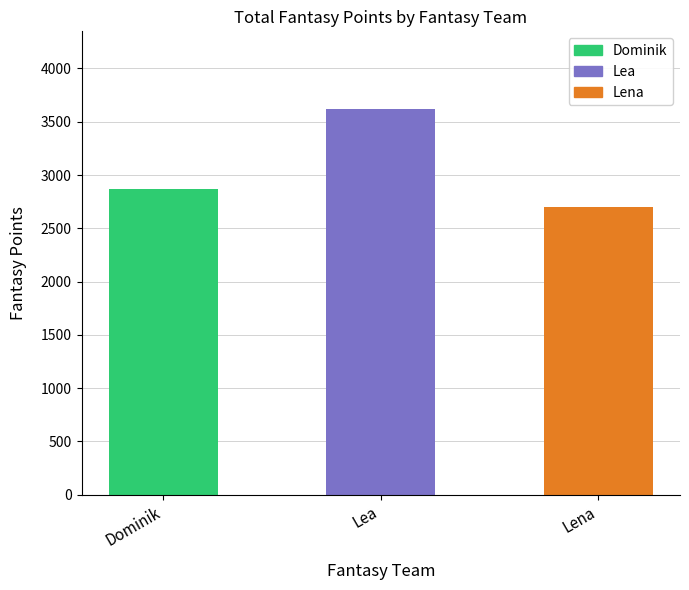

At which label is the value closest to 3162?

Dominik